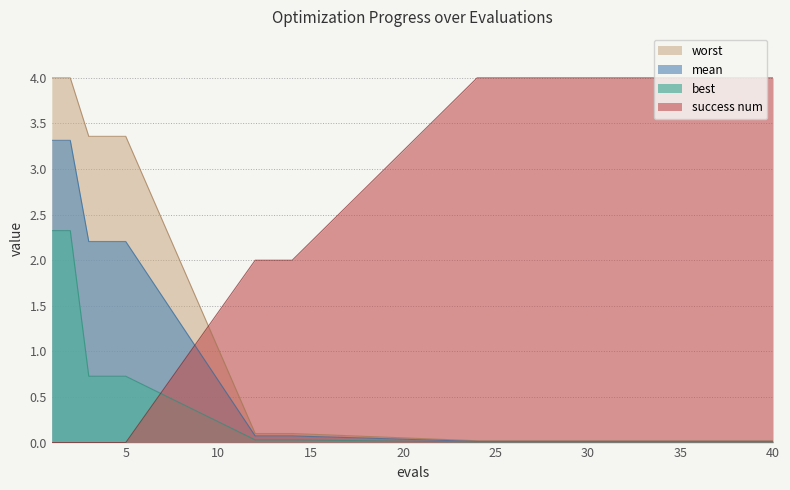

How many data points in success num are less than 2?

5